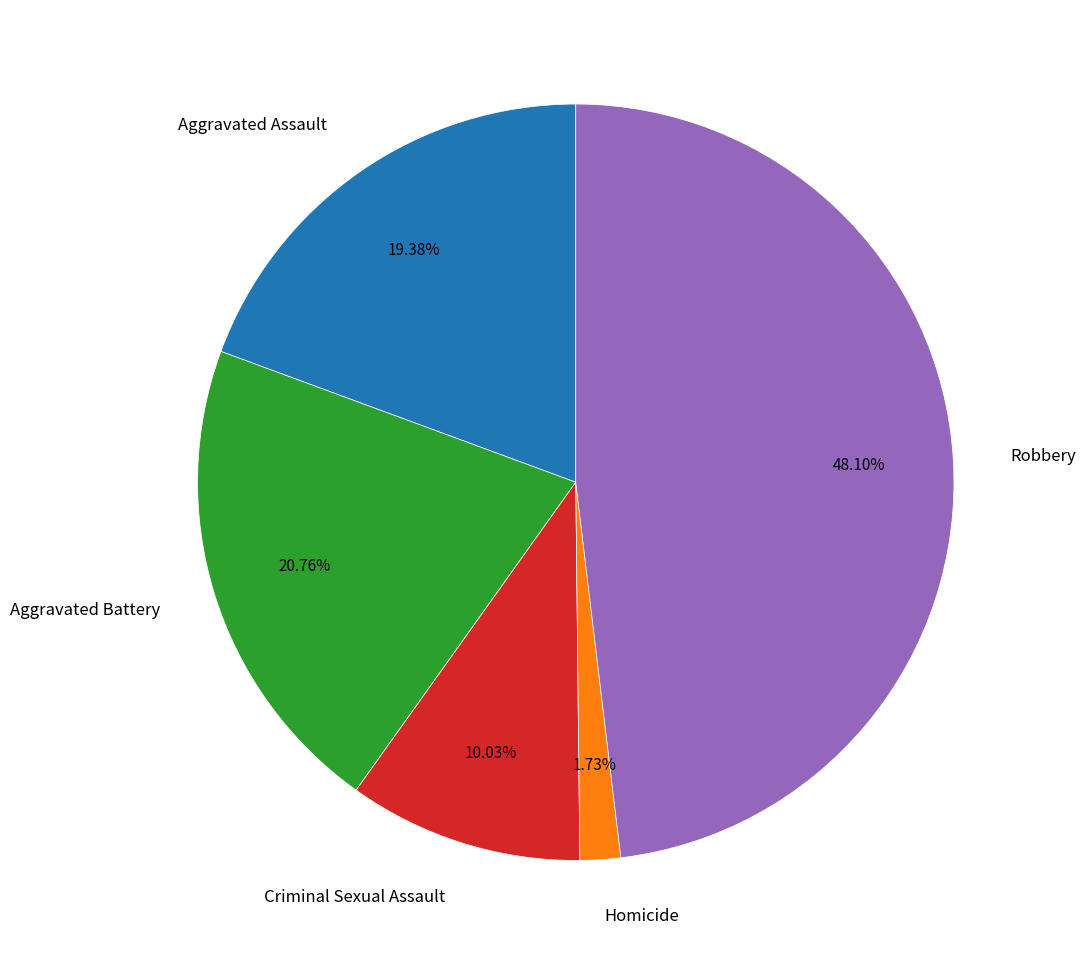

The Aggravated Battery slice represents 13% of the pie. True or false?

False